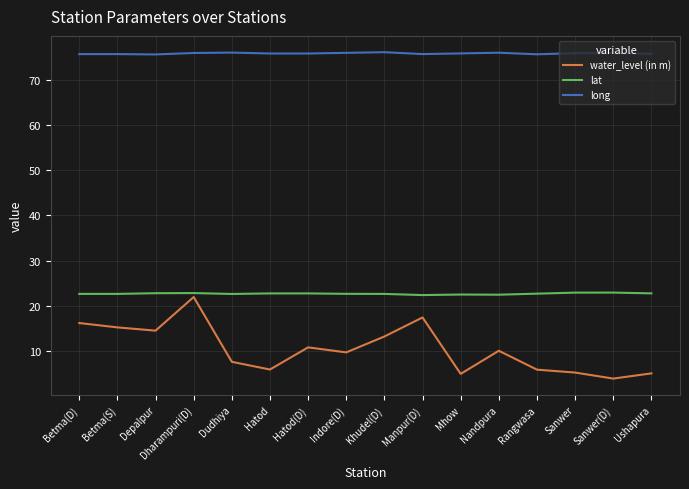

True or false: water_level (in m) and lat cross at least once.

False